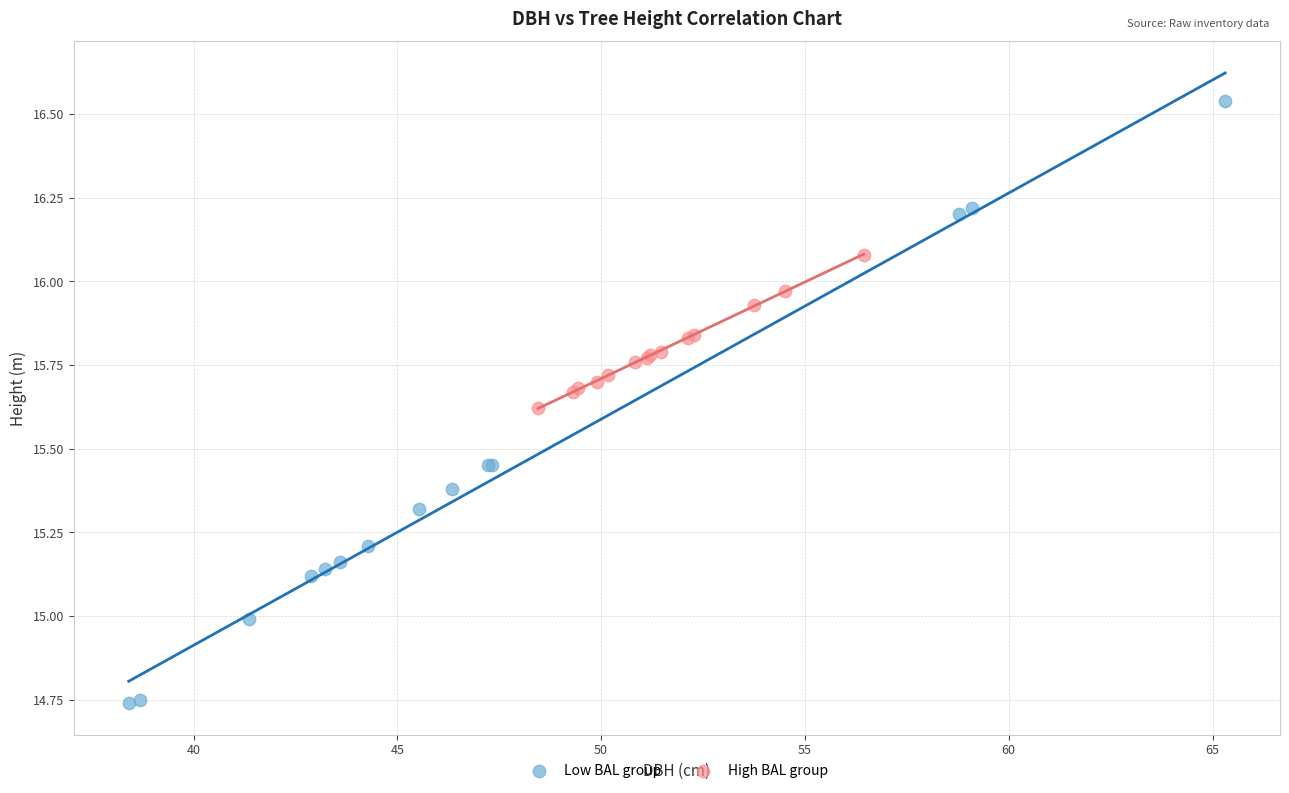

Which series contains the highest Y value?

Low BAL group